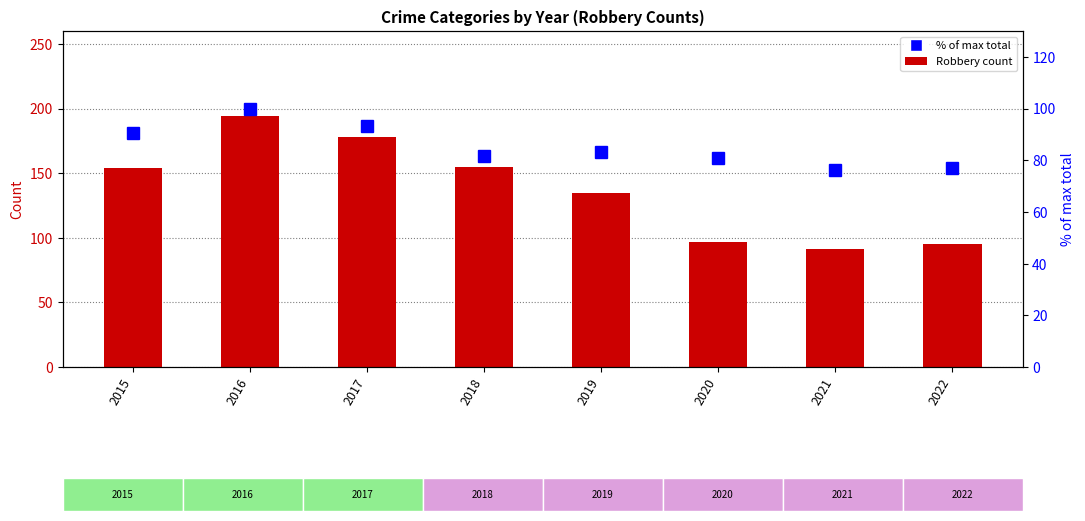

Between 2015 and 2019, which series saw the biggest shift?

Robbery